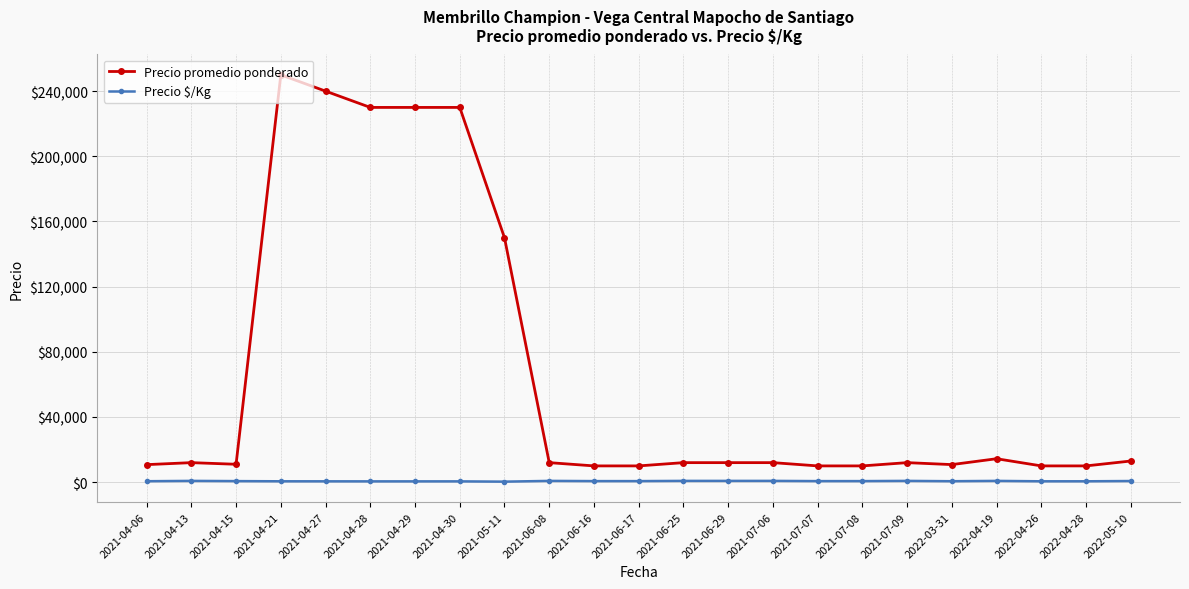

True or false: Precio $/Kg and Precio promedio ponderado cross at least once.

False